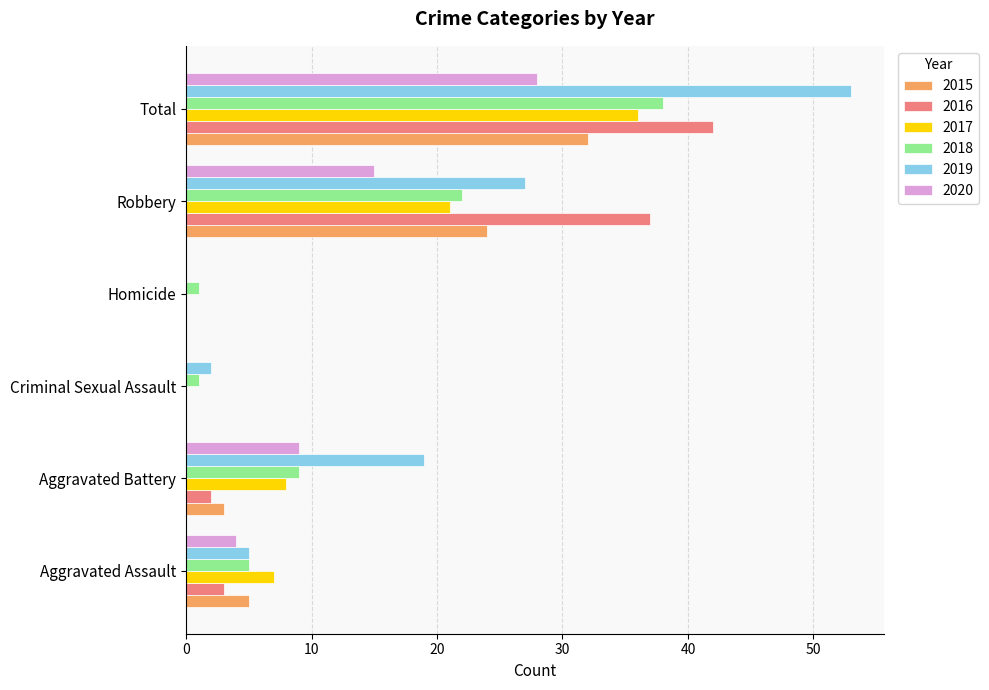

What is the sum of all 2019 values?

106